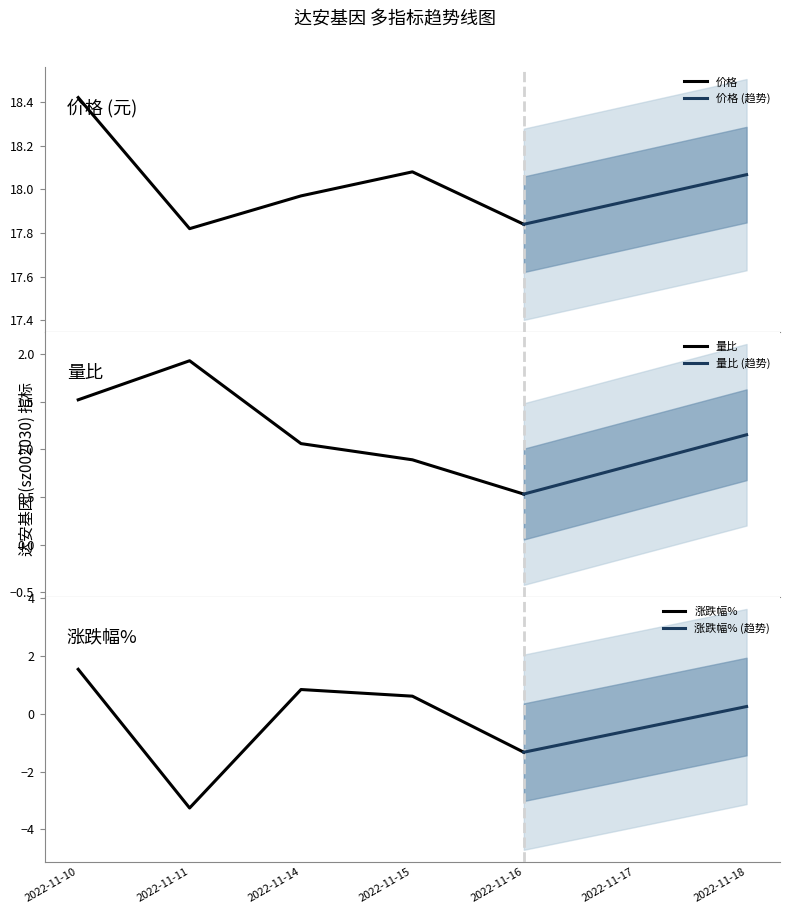

How many values in 涨跌幅% are below zero?

2